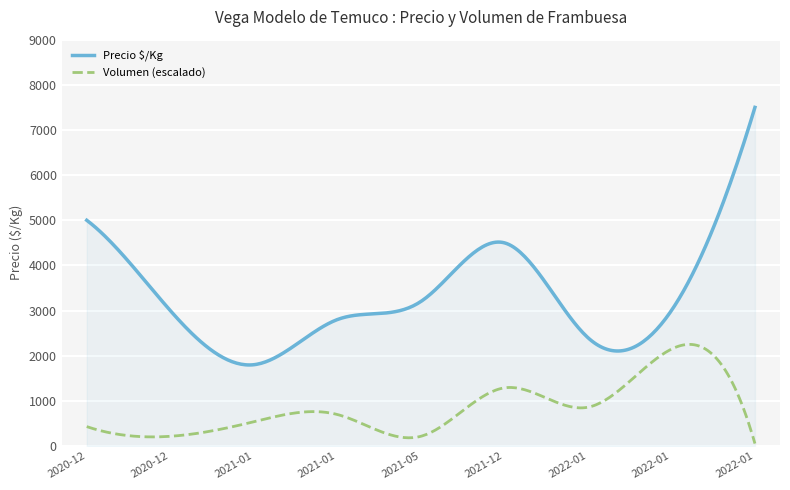

What is the maximum value shown in the chart?

7500.0